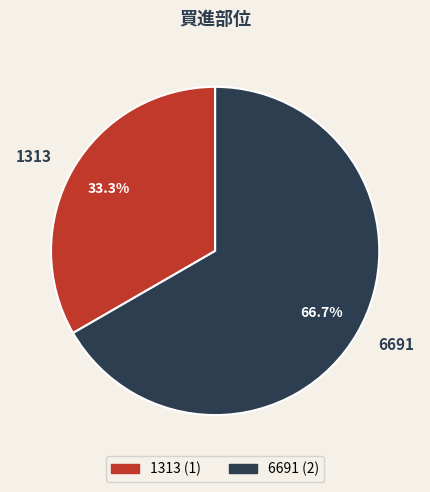

Which slice is the largest?

6691